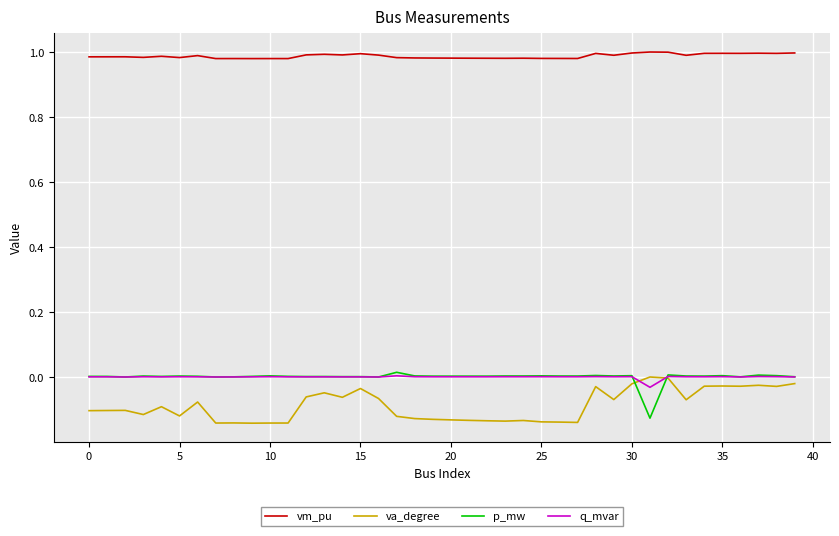

In p_mw, how many points are higher than both neighbors (excluding endpoints)?

12